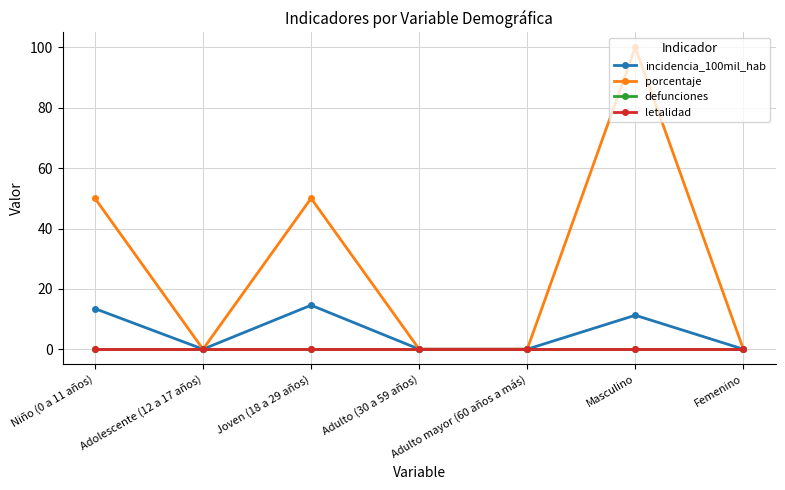

Is this an area chart (filled region under the line)?

No